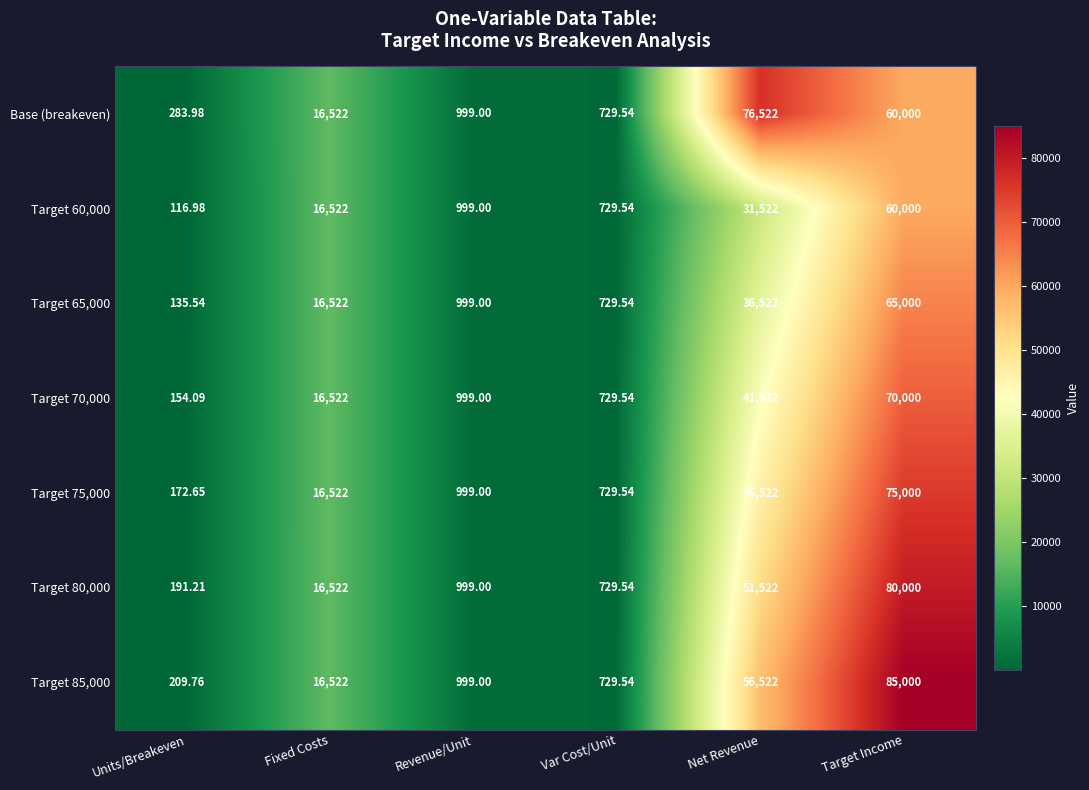

Which label corresponds to the largest value in the chart?

Target Income